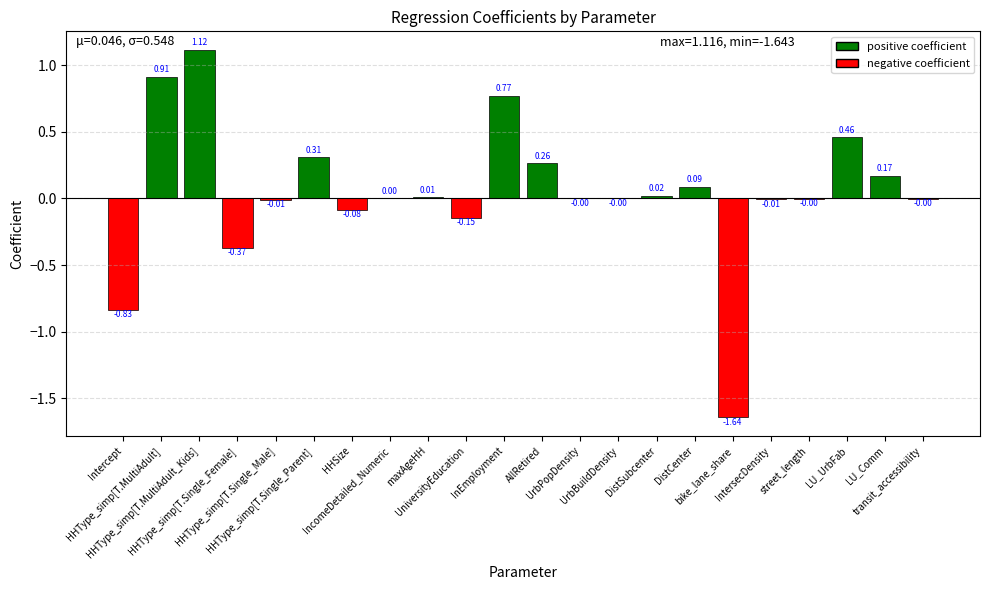

What is the change in value from bike_lane_share to street_length?

+1.6